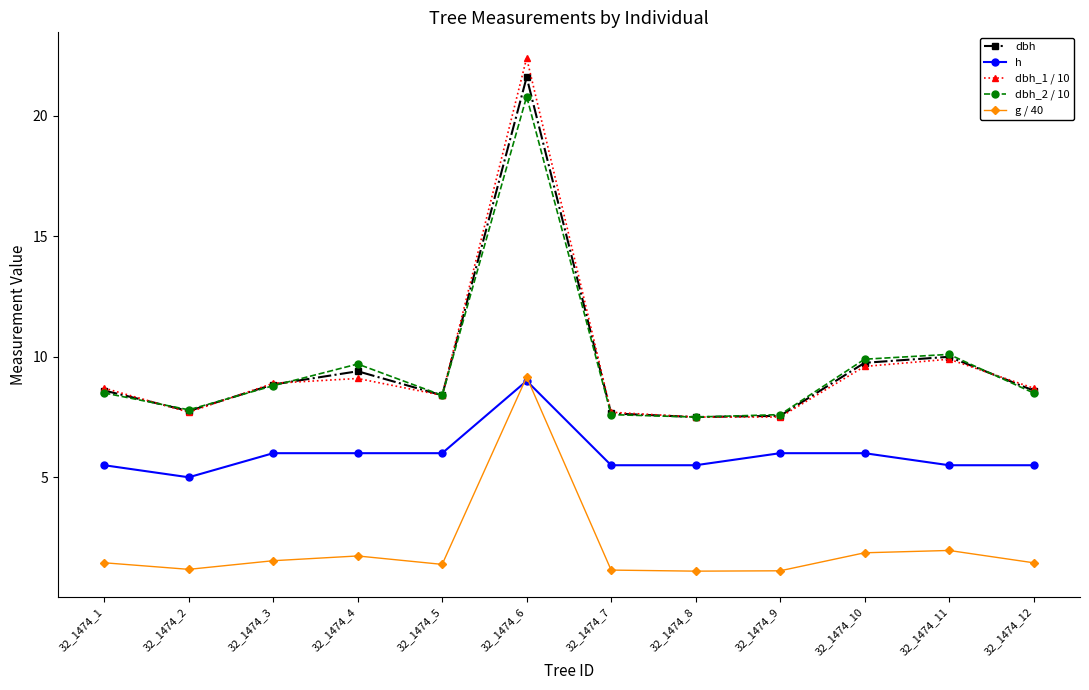

Where is the first local minimum for dbh?

32_1474_2